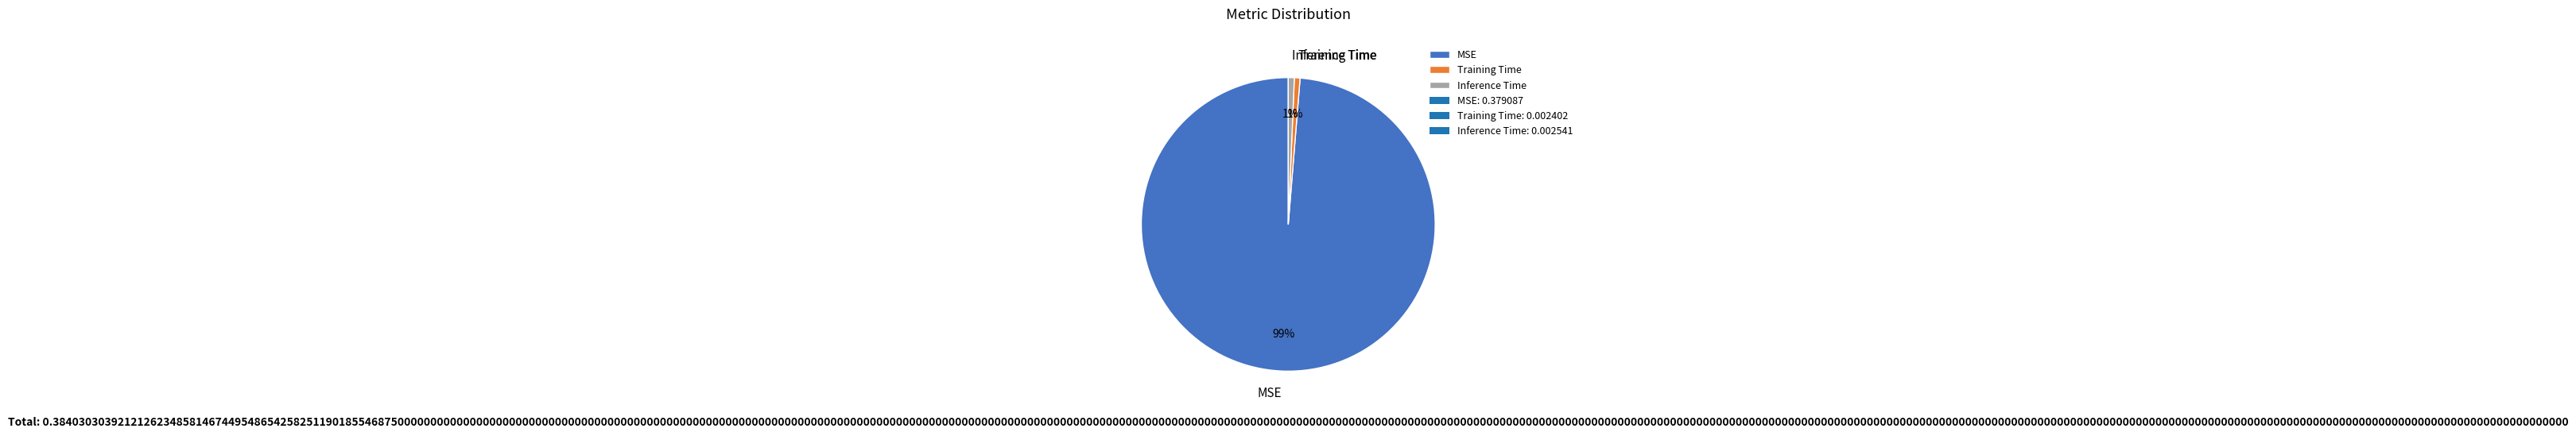

Which slice is the largest?

MSE